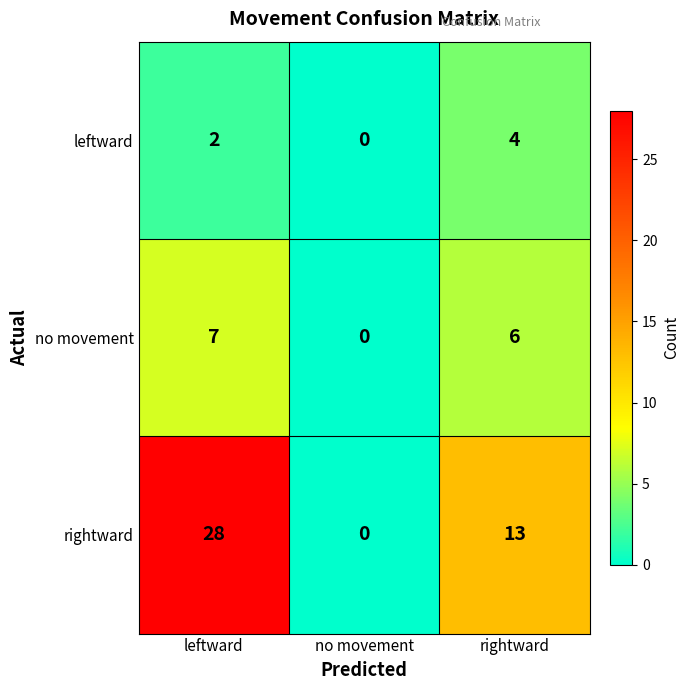

Rank the series by their average value, from lowest to highest.

leftward, no movement, rightward